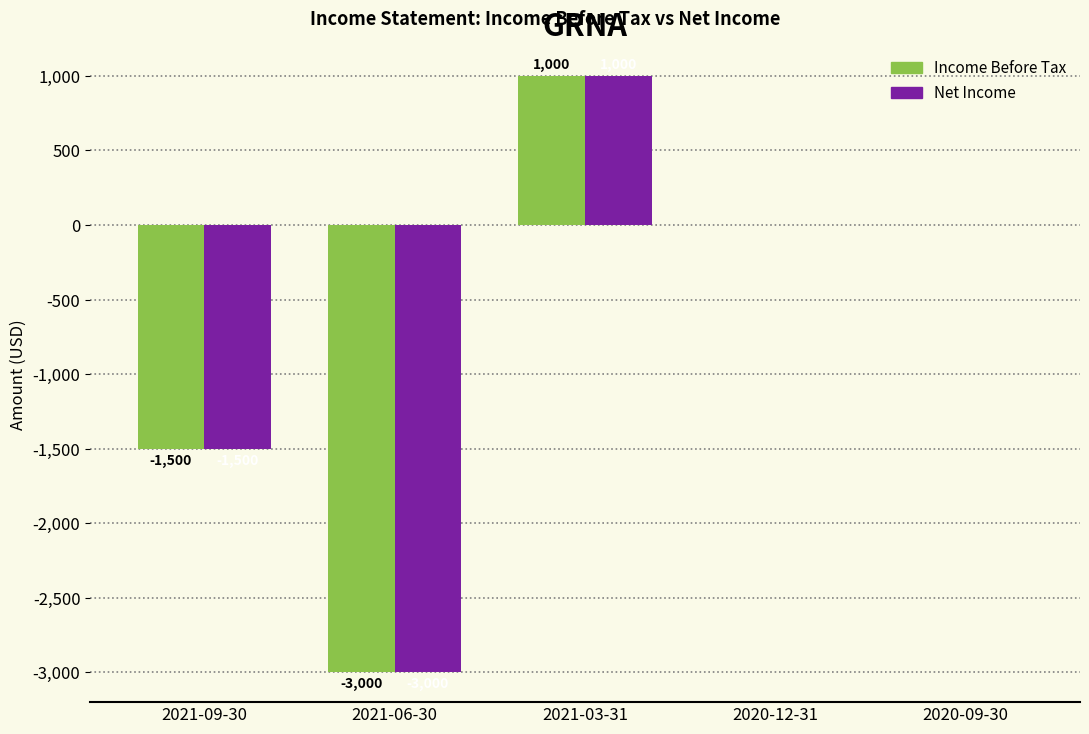

Is the value of Net Income at 2021-09-30 greater than the value of Income Before Tax at 2020-09-30?

No